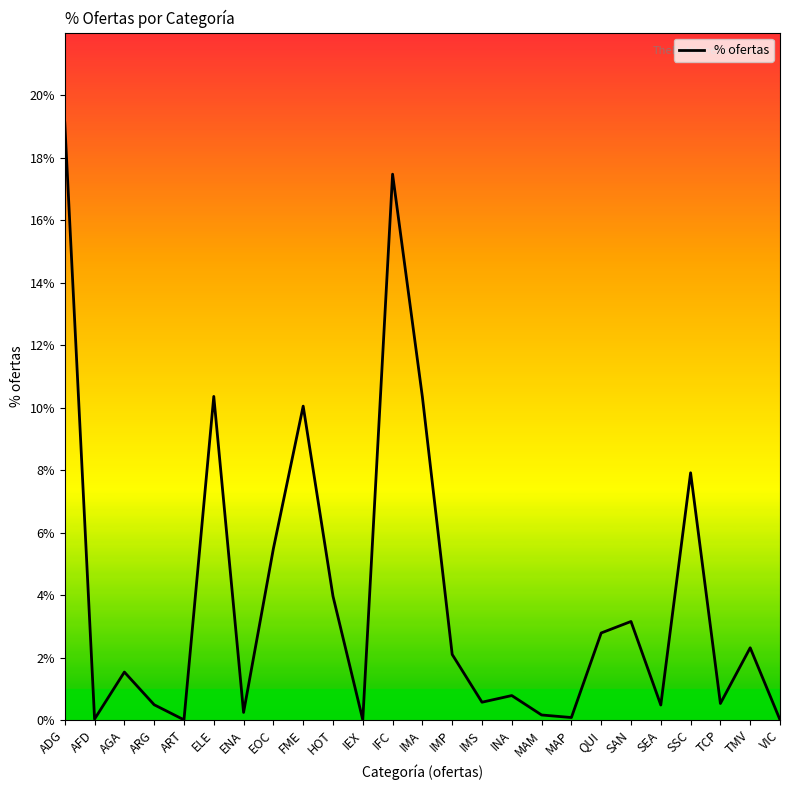

True or false: there are more than 0 points higher than both neighbors.

True